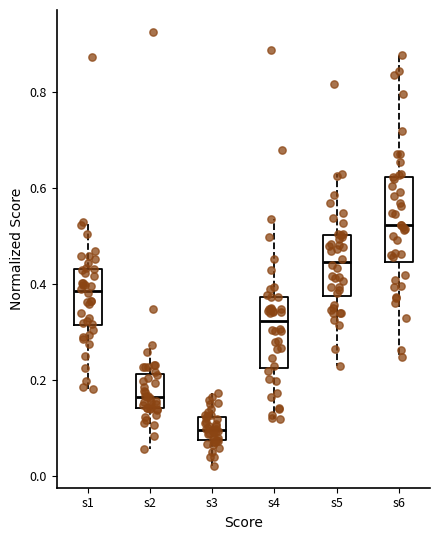

Reading left to right, transcribe this box plot: for each box, give where its median line is, the range the box spans, and where its two whiskers end, as read against the y-axis. The values are not printed on the chart, so give them approximately, as read against the axis.

s1: median 0.38, box 0.32 to 0.44, whiskers 0.18 to 0.54
s2: median 0.16, box 0.14 to 0.22, whiskers 0.06 to 0.28
s3: median 0.10, box 0.08 to 0.12, whiskers 0.02 to 0.18
s4: median 0.32, box 0.22 to 0.38, whiskers 0.12 to 0.54
s5: median 0.44, box 0.38 to 0.50, whiskers 0.24 to 0.64
s6: median 0.52, box 0.44 to 0.62, whiskers 0.24 to 0.88